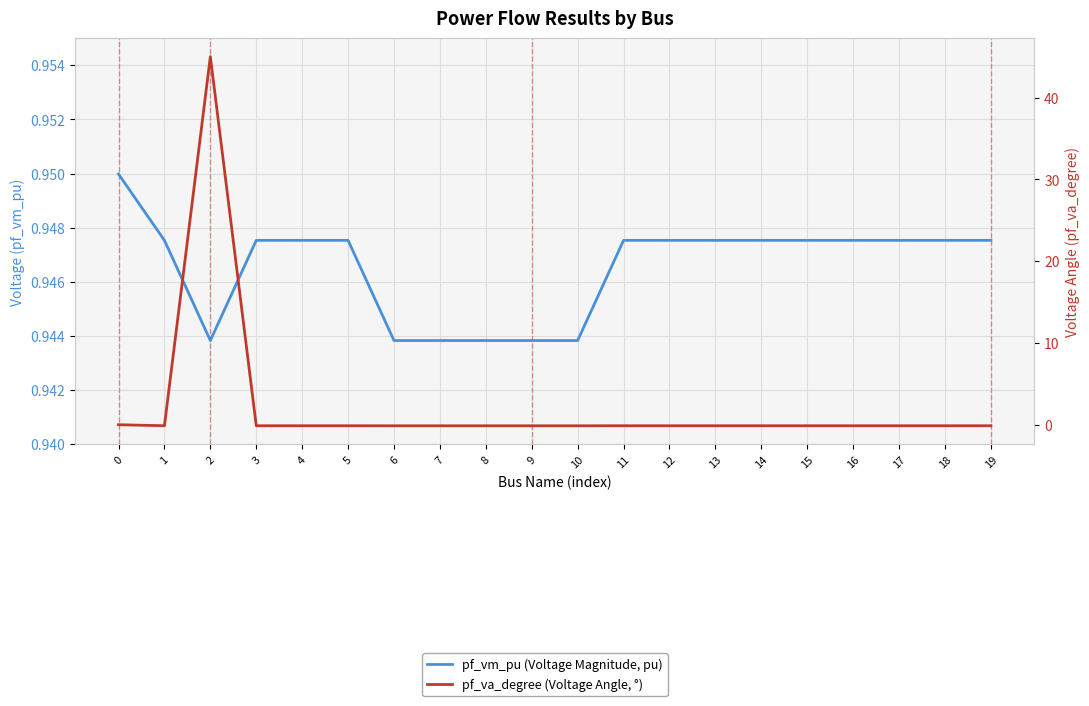

Which series has the largest range (max minus min)?

pf_va_degree (Voltage Angle, °)